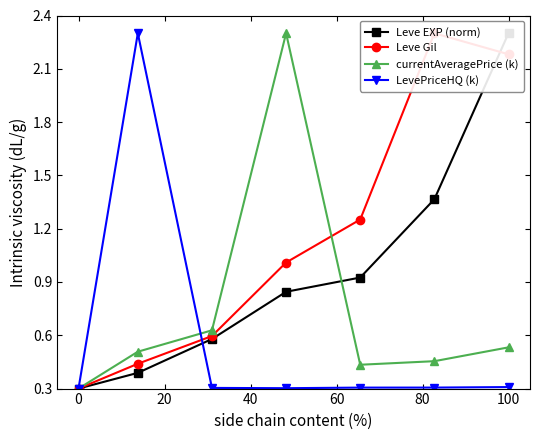

Which series has the largest total across all categories?

Leve Gil